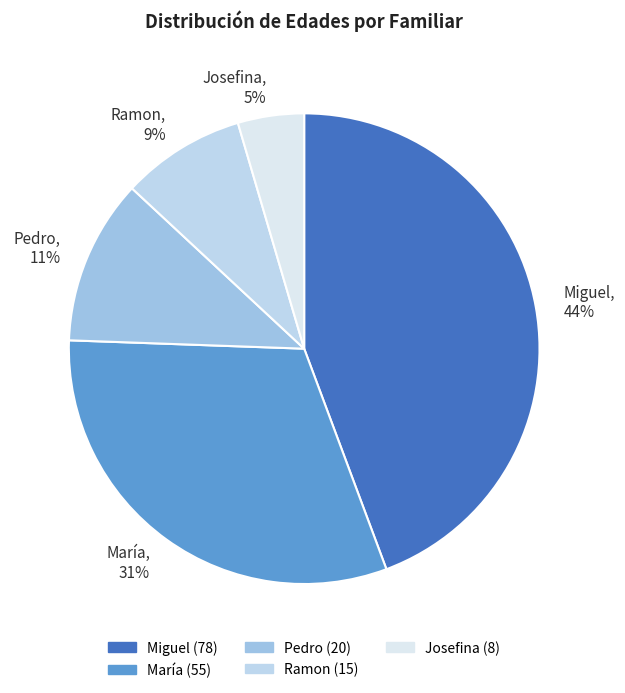

The Miguel slice represents 44% of the pie. True or false?

True